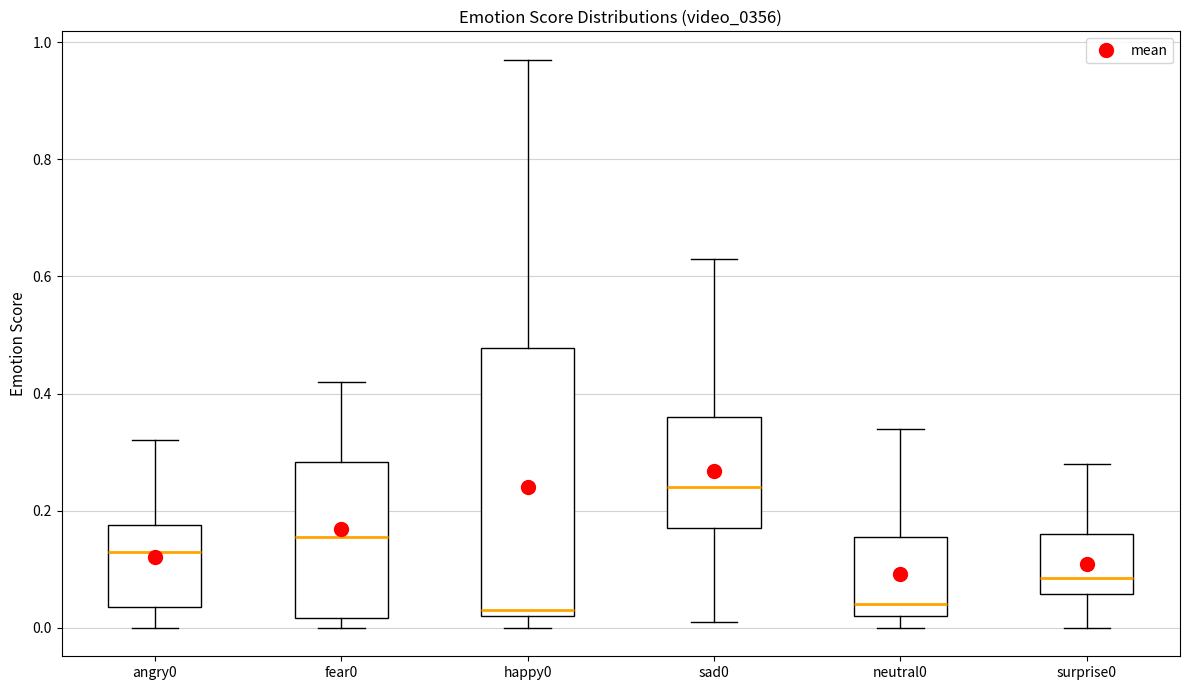

Reading left to right, read every box against the y-axis: the position of its median line, the range the box covers, and the ends of its whiskers. The values are not printed on the chart, so give them approximately, as read against the axis.

angry0: median 0.14, box 0.04 to 0.18, whiskers 0.00 to 0.32
fear0: median 0.16, box 0.02 to 0.28, whiskers 0.00 to 0.42
happy0: median 0.04, box 0.02 to 0.48, whiskers 0.00 to 0.98
sad0: median 0.24, box 0.18 to 0.36, whiskers 0.02 to 0.64
neutral0: median 0.04, box 0.02 to 0.16, whiskers 0.00 to 0.34
surprise0: median 0.08, box 0.06 to 0.16, whiskers 0.00 to 0.28